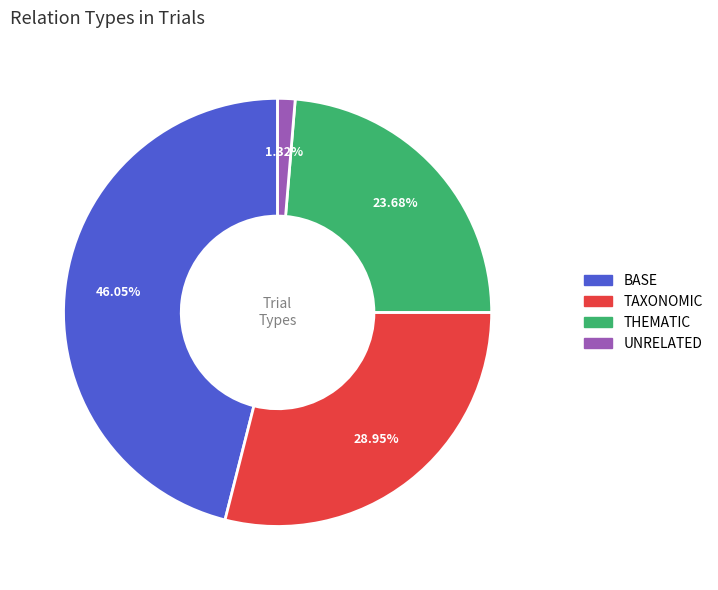

Is it true that THEMATIC is 36% of the pie?

False